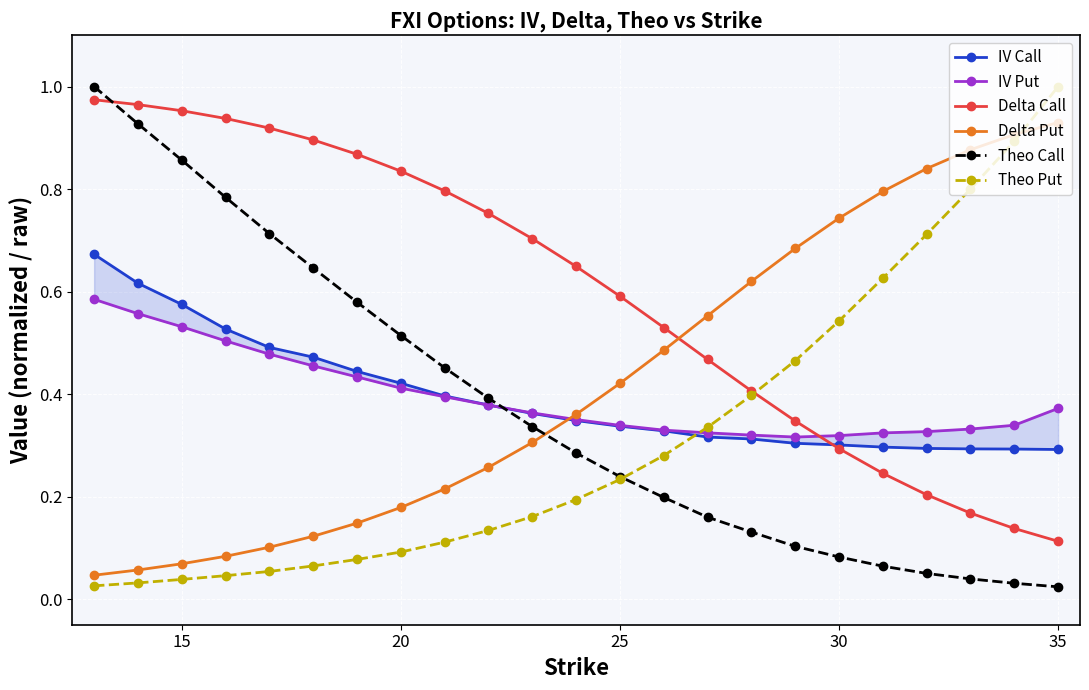

The value of Theo Put at 15 is 0.1. True or false?

False